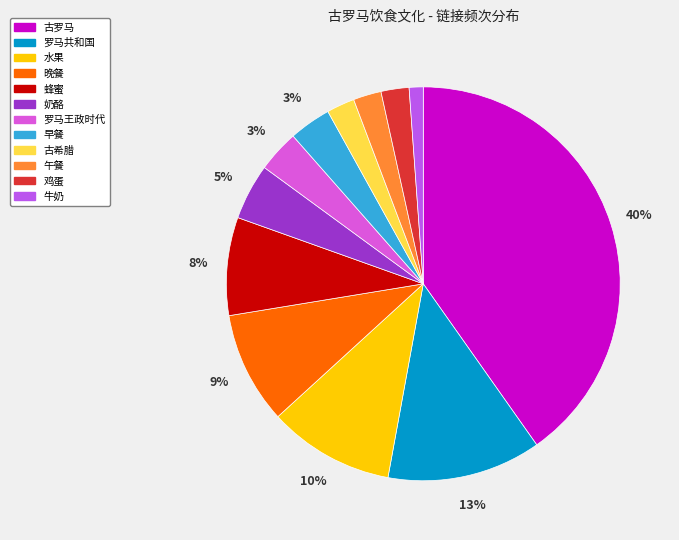

Does 晚餐 account for over 50% of the chart?

No